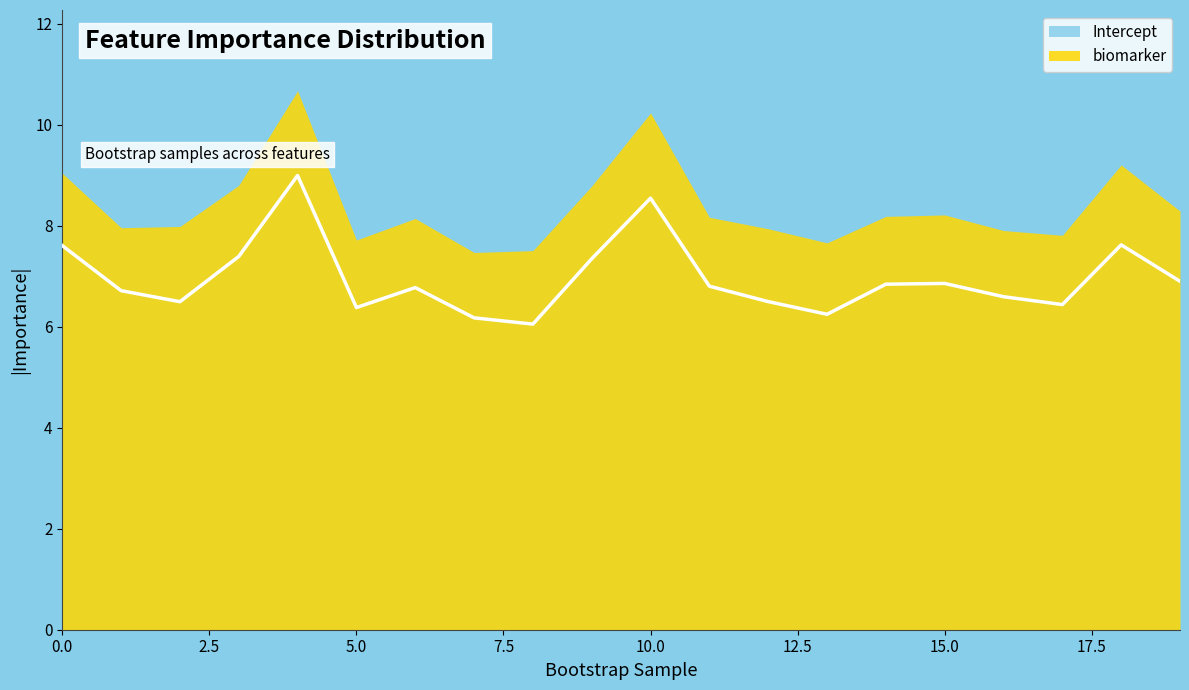

What is the difference between the maximum and second lowest values?

2.8